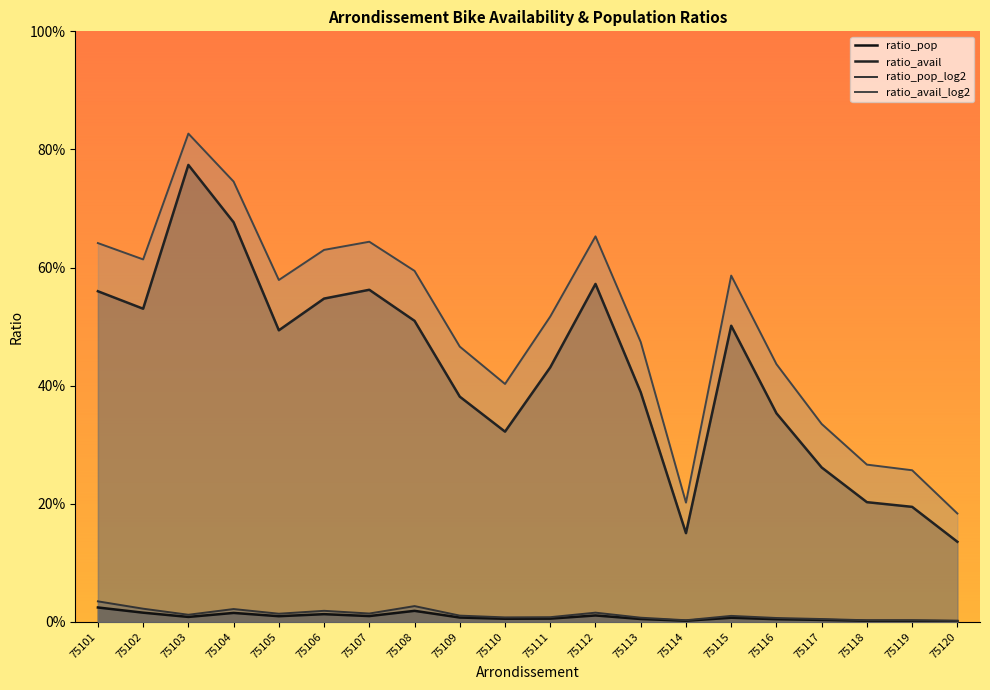

At which category does the chart reach its peak across all series?

75103